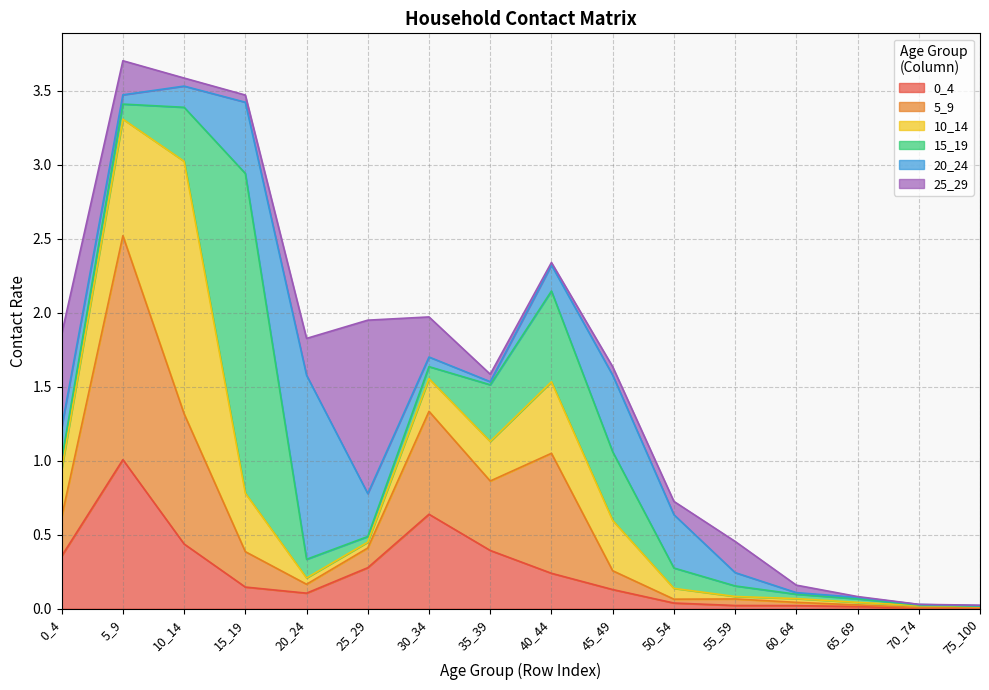

What are all the series names shown in the legend?

0_4, 5_9, 10_14, 15_19, 20_24, 25_29